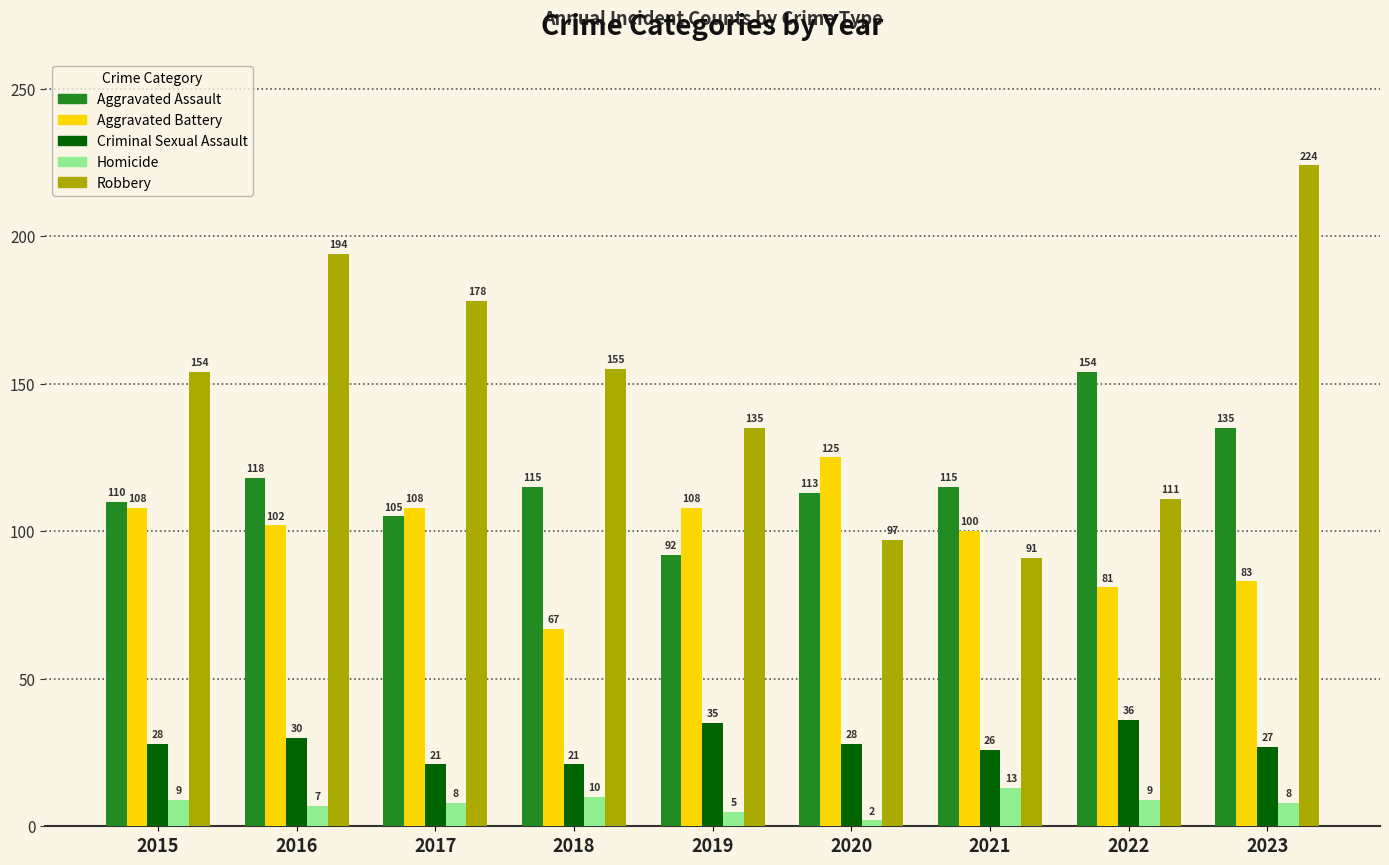

What is the value of the Aggravated Assault bar at the 7th from the left?

115